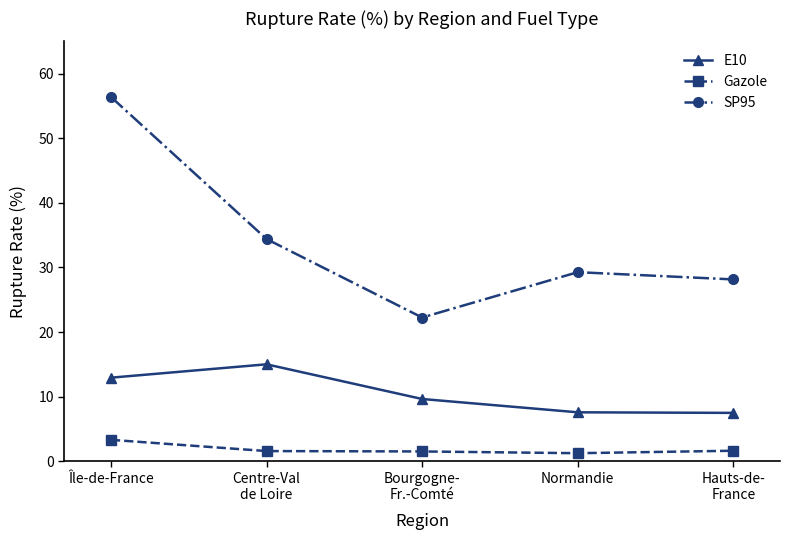

Is this an area chart (filled region under the line)?

No